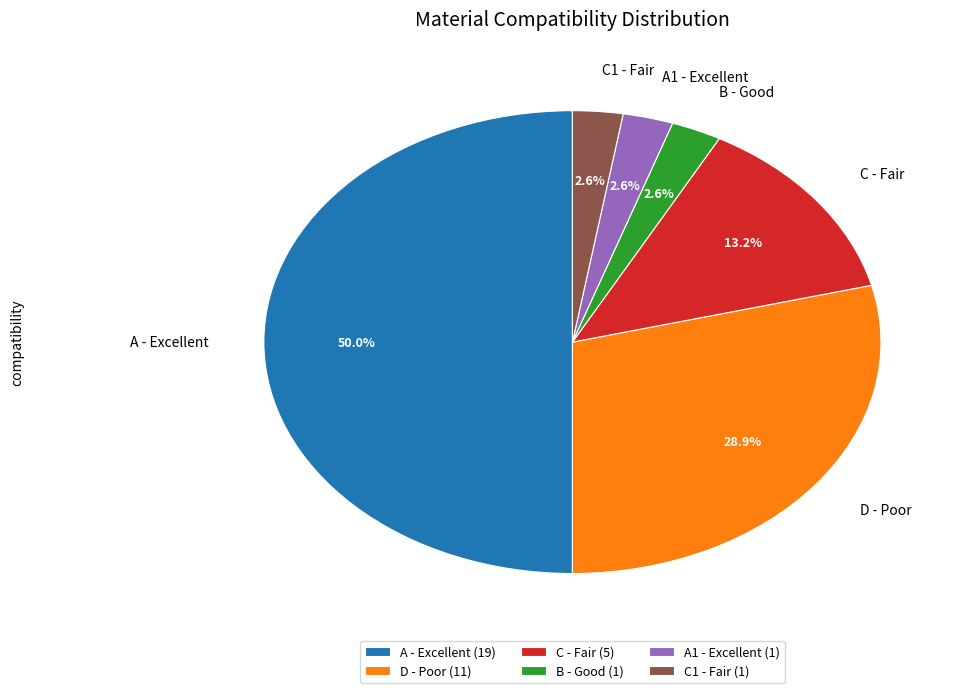

To the nearest percent, what portion does C - Fair represent?

13%